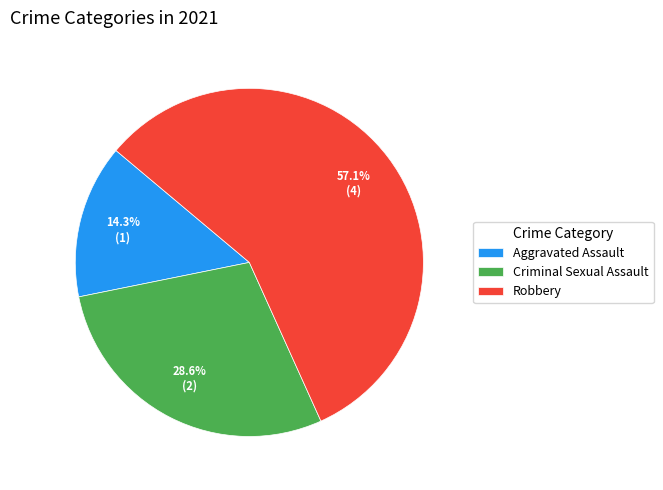

To the nearest percent, what percentage of the pie is Criminal Sexual Assault?

29%